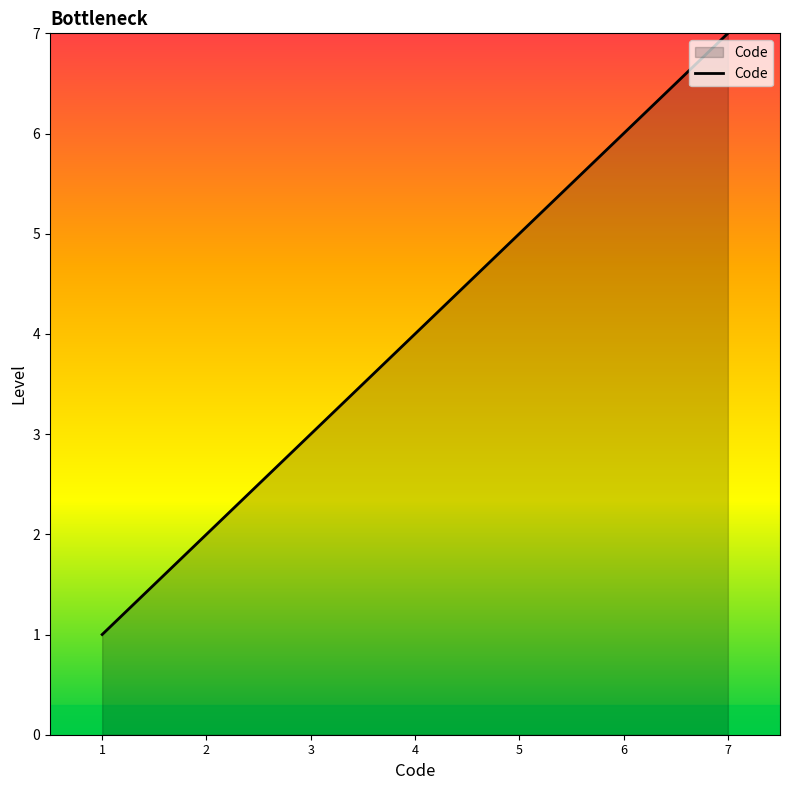

What is the change in value from 4 to 7?

+3